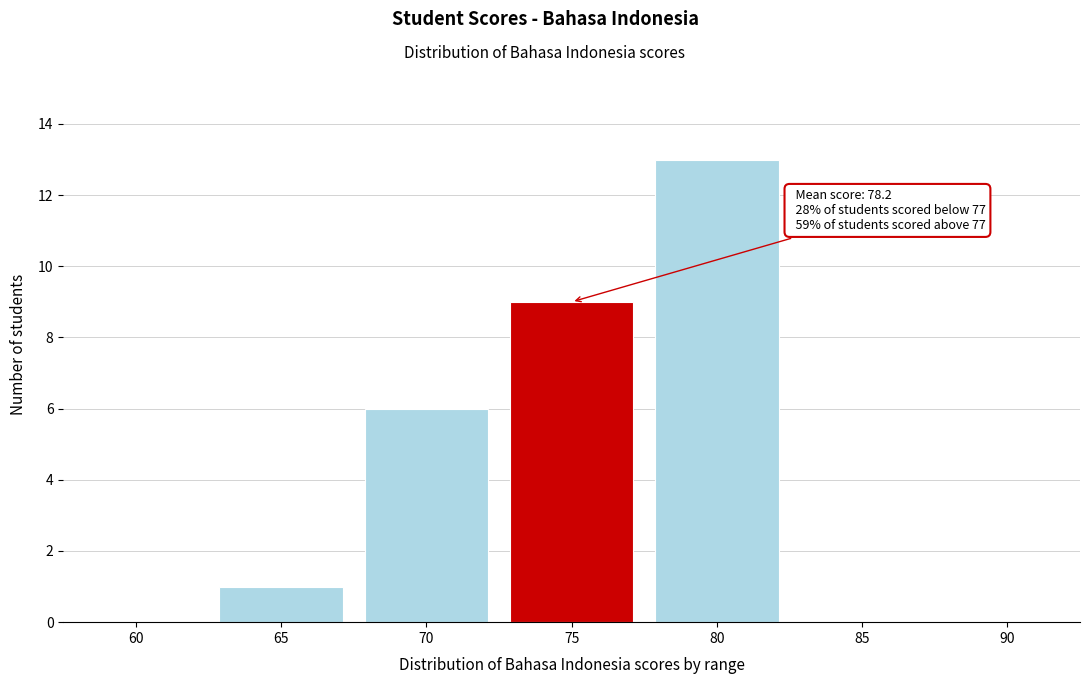

Reading right to left, list all the values displayed in this chart.

90=0	85=0	80=13	75=9	70=6	65=1	60=0